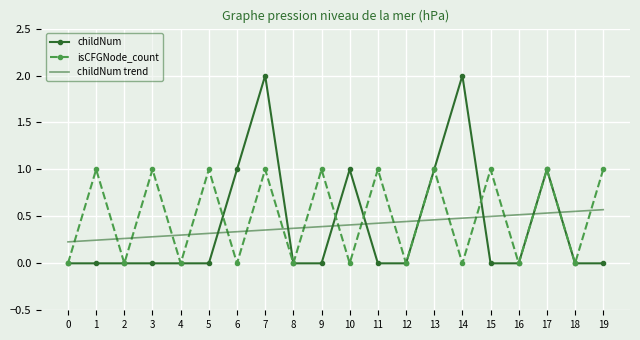

Which series has the largest range (max minus min)?

childNum